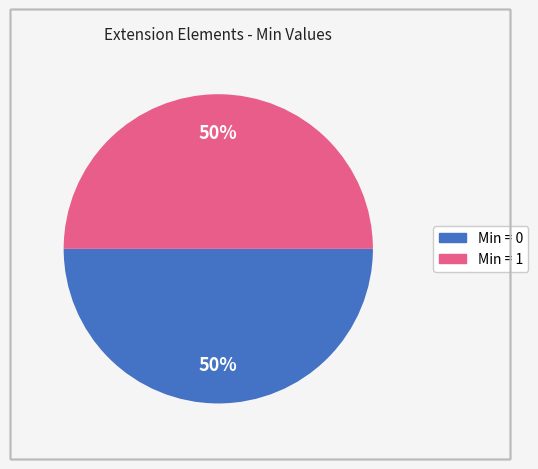

To the nearest percent, what is the average slice percentage?

50%